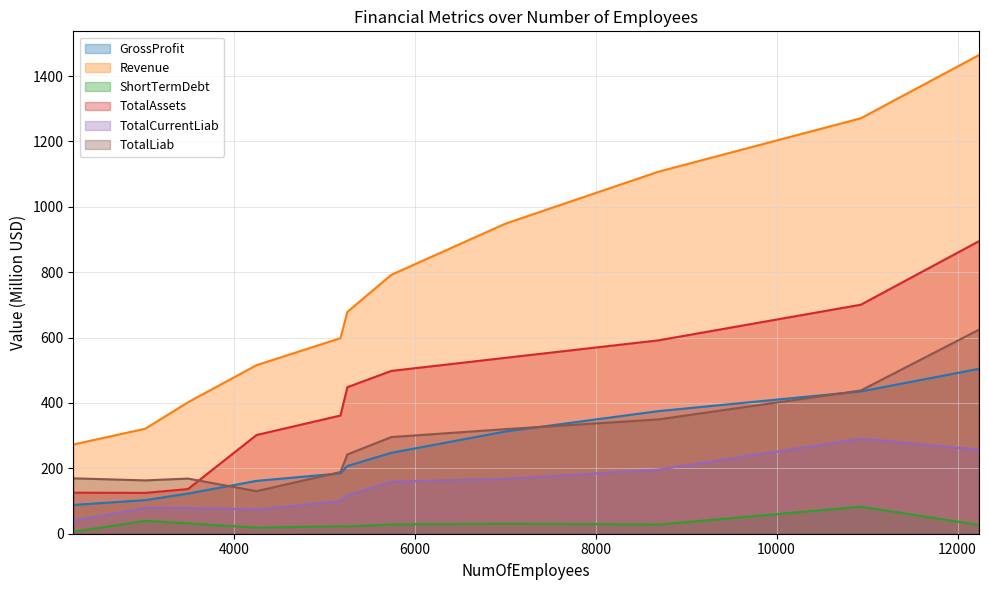

What is the difference between the maximum and second lowest values in the Revenue series?

1142.5